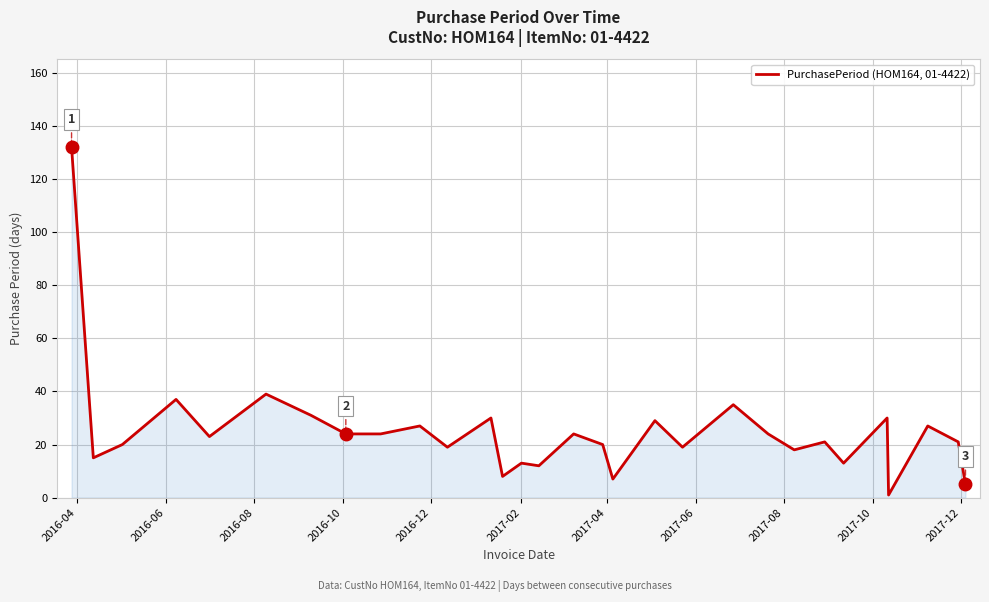

How many lines are shown in the chart?

1